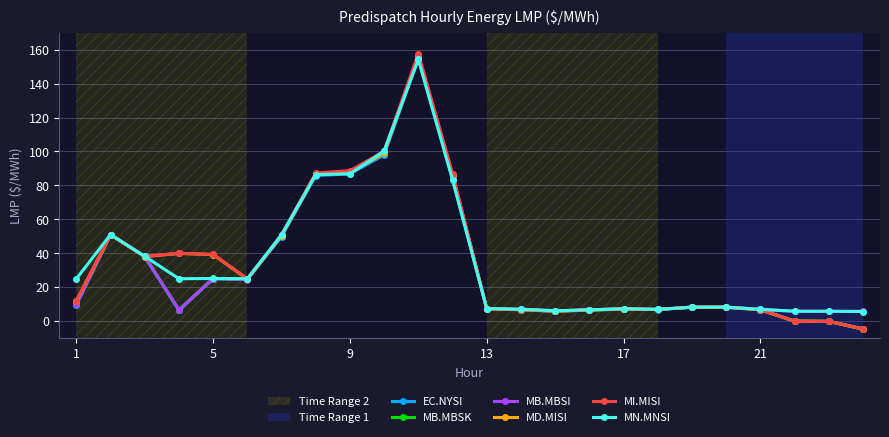

Which series has the widest spread of values?

MI.MISI